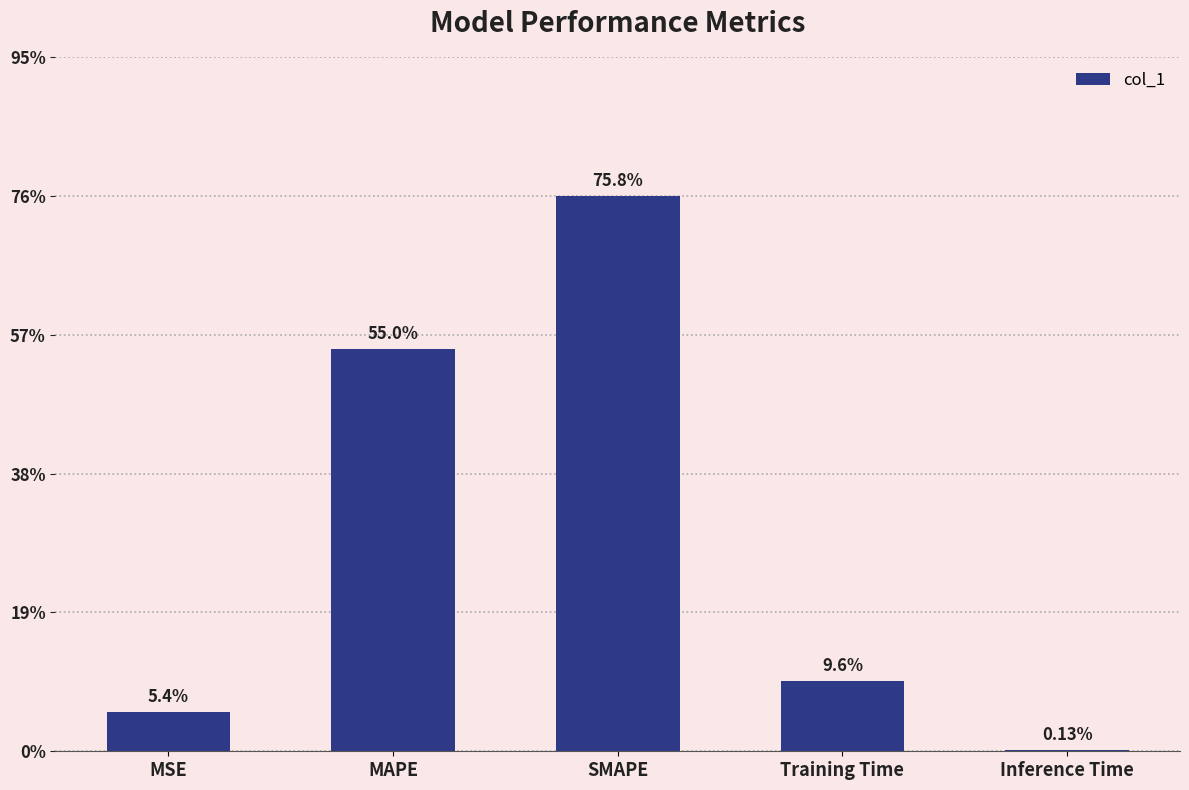

True or false: the data shows 0.7 at MAPE.

False